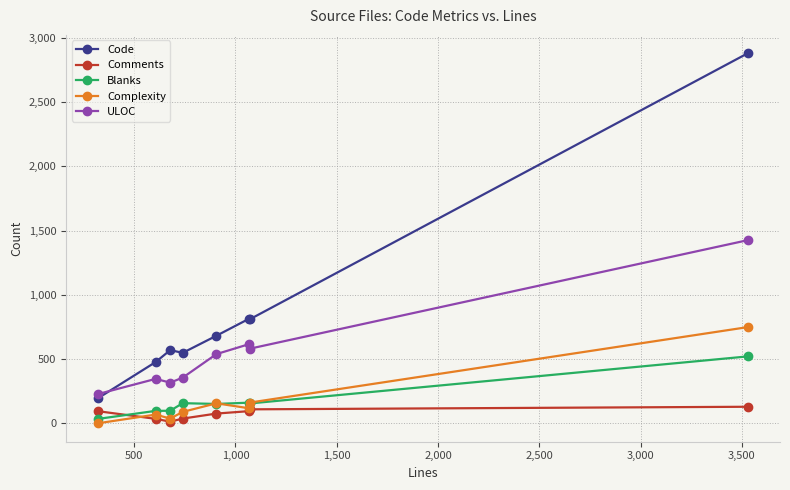

What is the maximum value for Blanks?

520